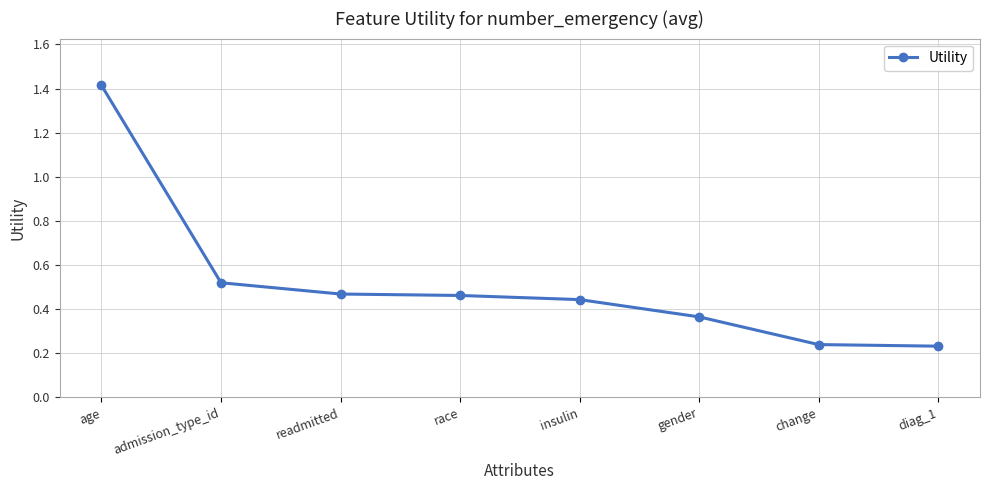

True or false: the data has more than 2 interior local peaks.

False